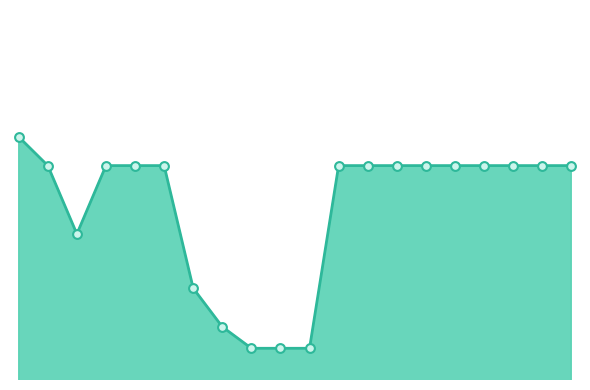

Does the chart have visible grid lines?

No